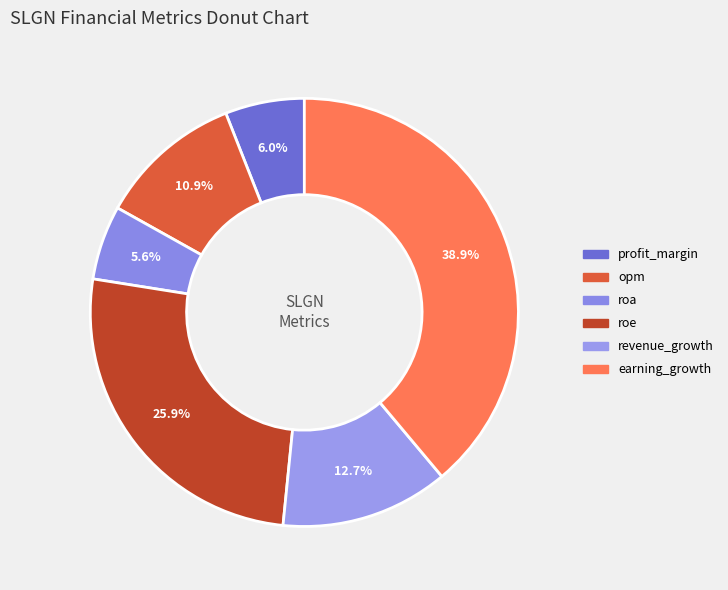

What percentage is NOT represented by roe?

74.1%